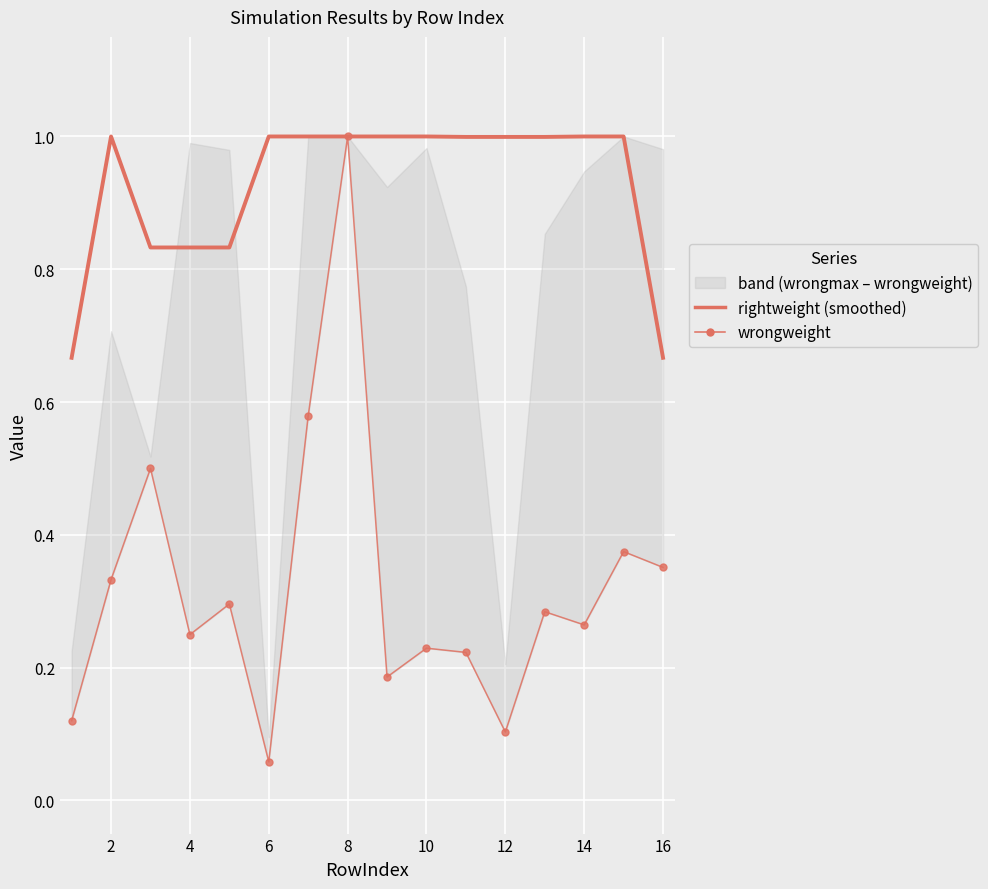

Which series has the largest range (max minus min)?

wrongweight